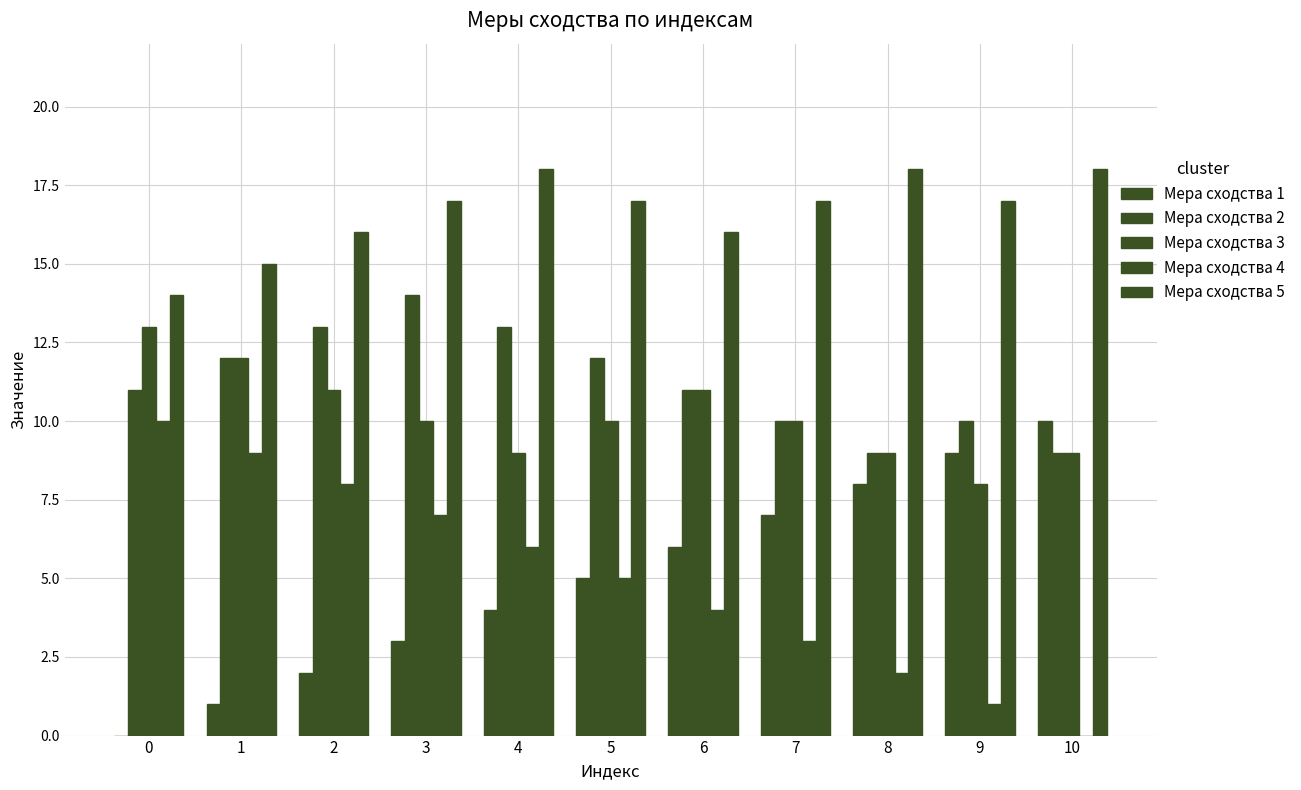

How many categories are shown in the chart?

11